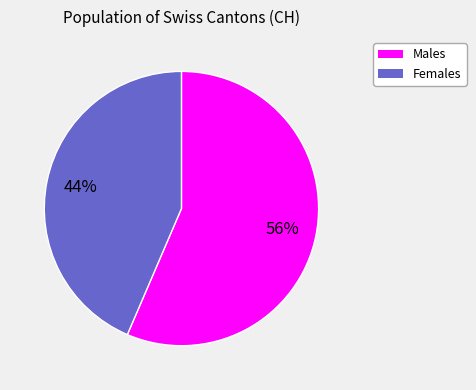

To the nearest percent, what is the average slice percentage?

50%